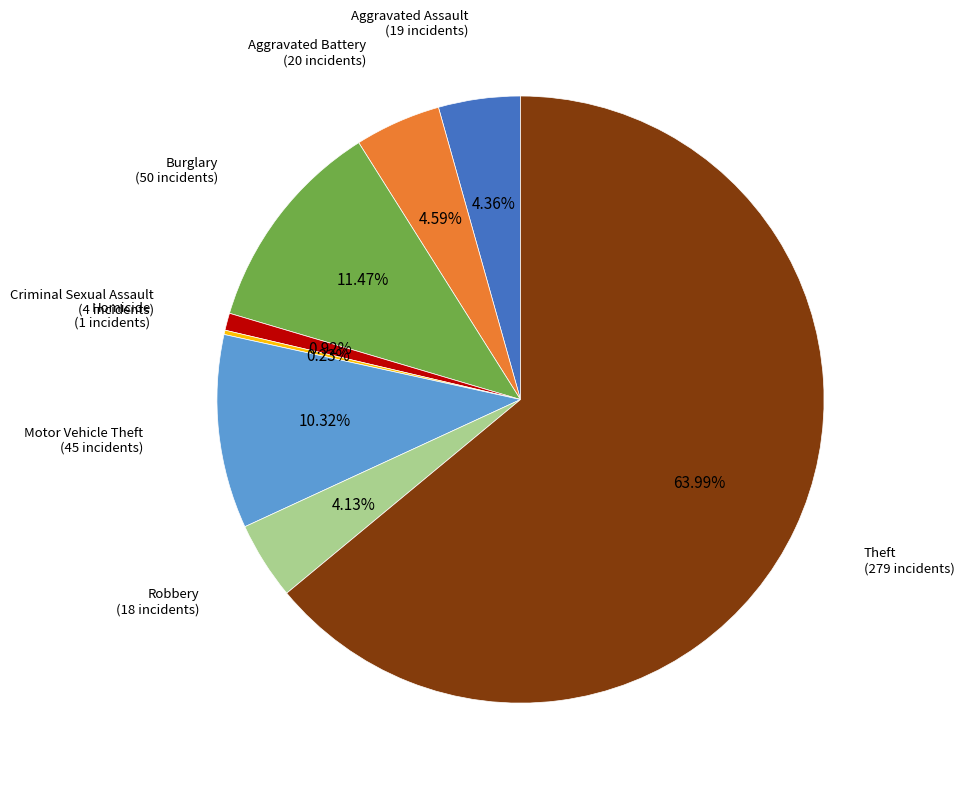

Is there a majority slice in this chart?

Yes